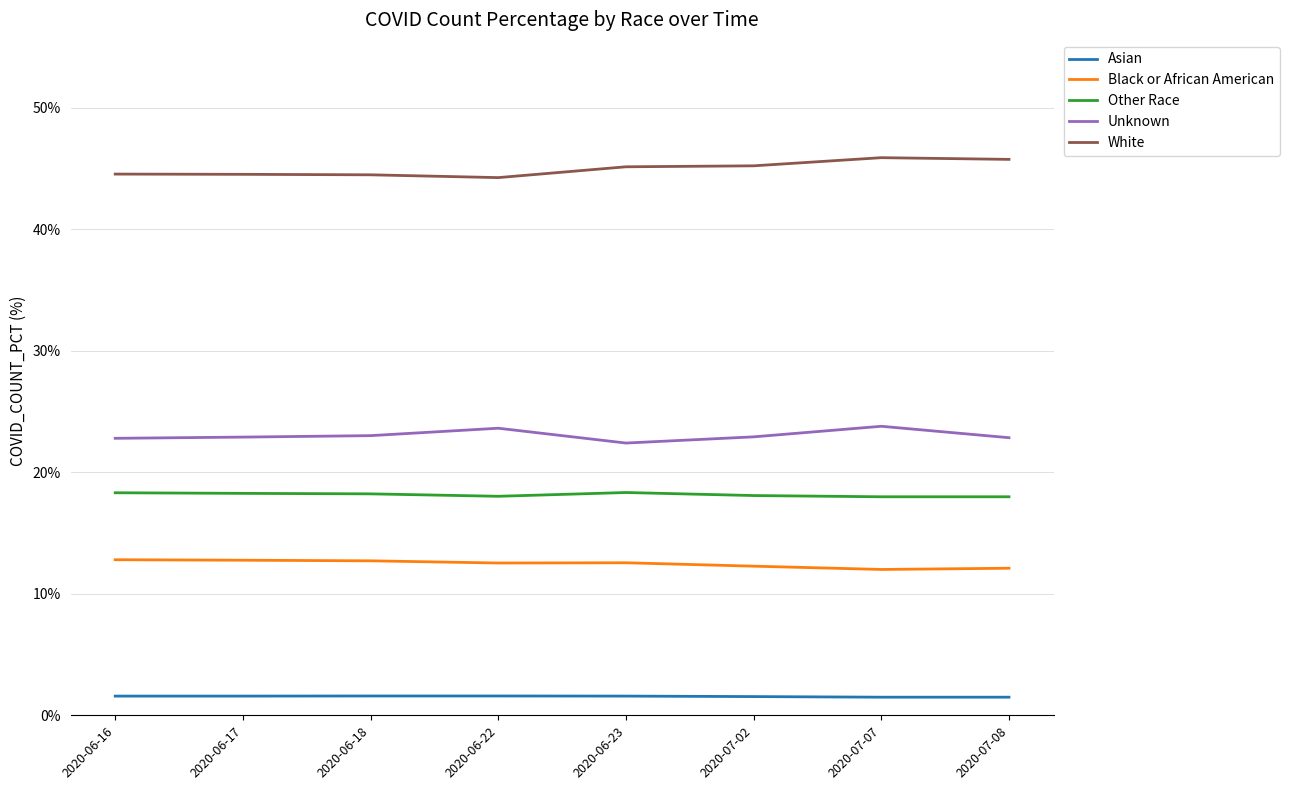

What position from the left is 2020-06-22?

4